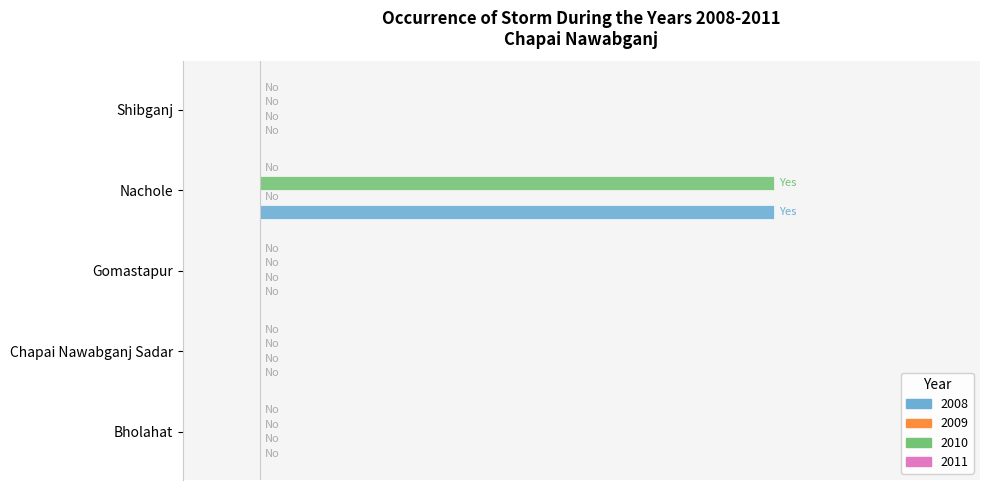

What is the difference between the maximum and minimum values in the 2008 series?

1